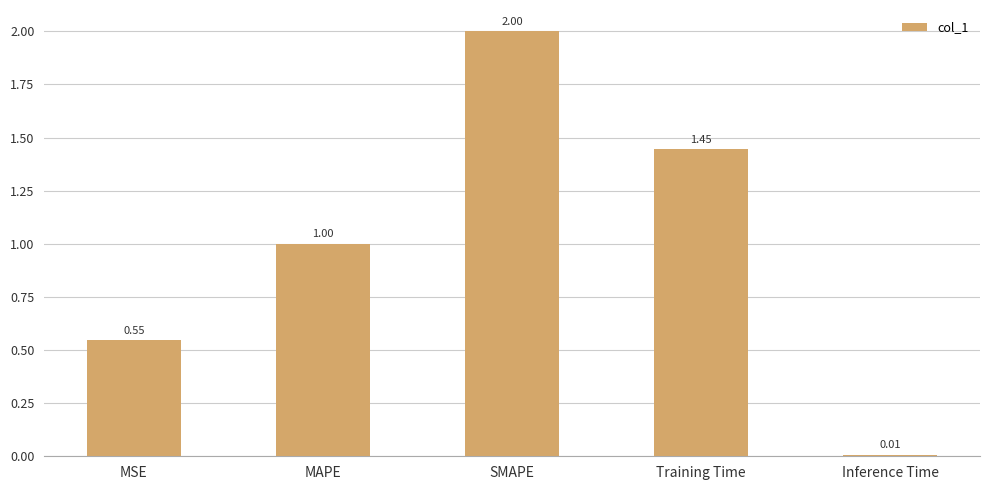

How many bars are there in total?

5